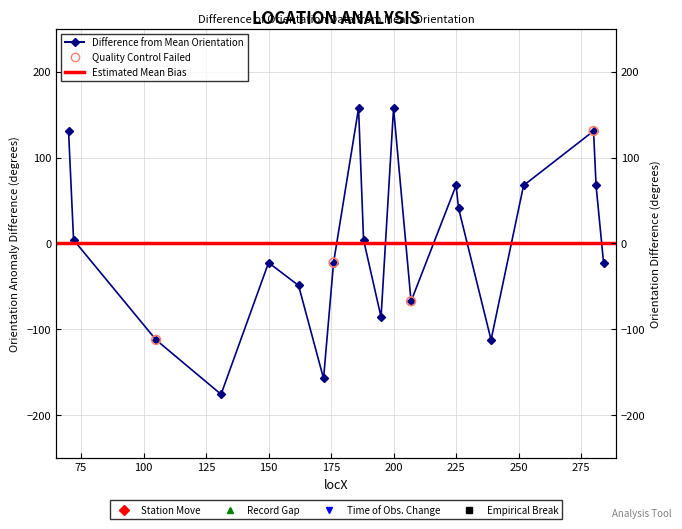

What is the change in value from 176 to 226?

+63.4